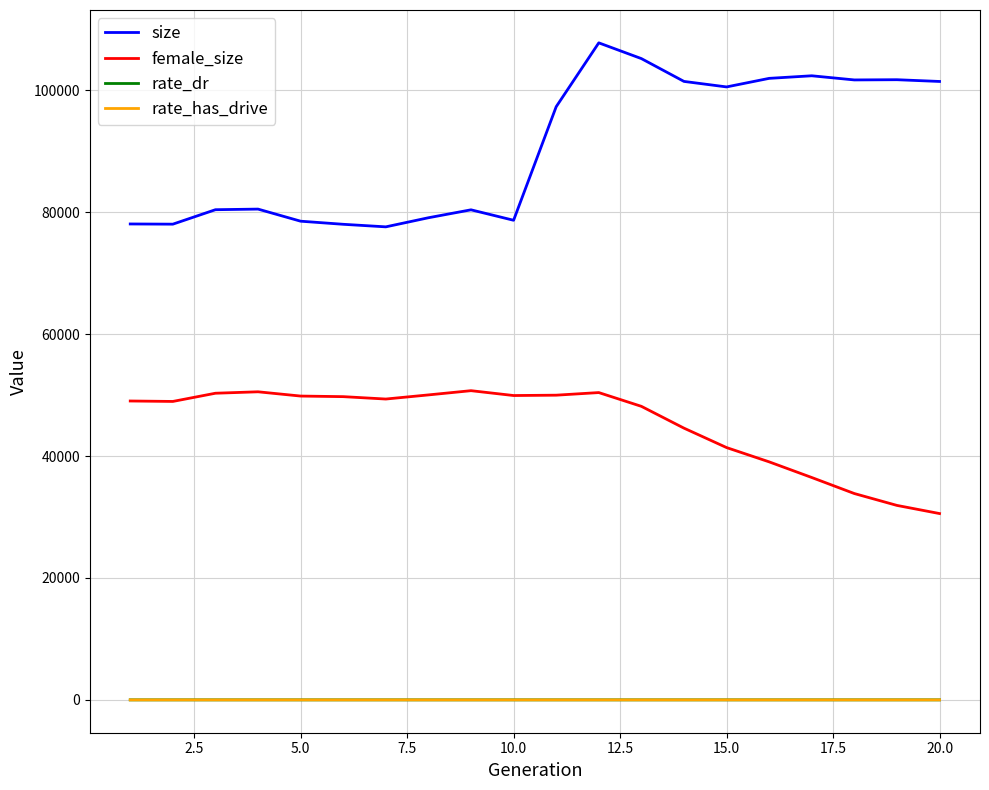

Which series has the largest total across all categories?

size